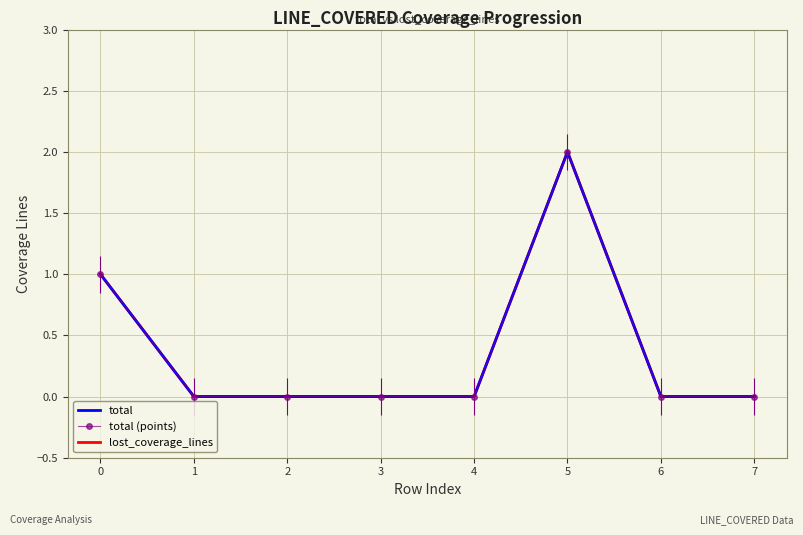

What are all the series names shown in the legend?

total, total (points), lost_coverage_lines